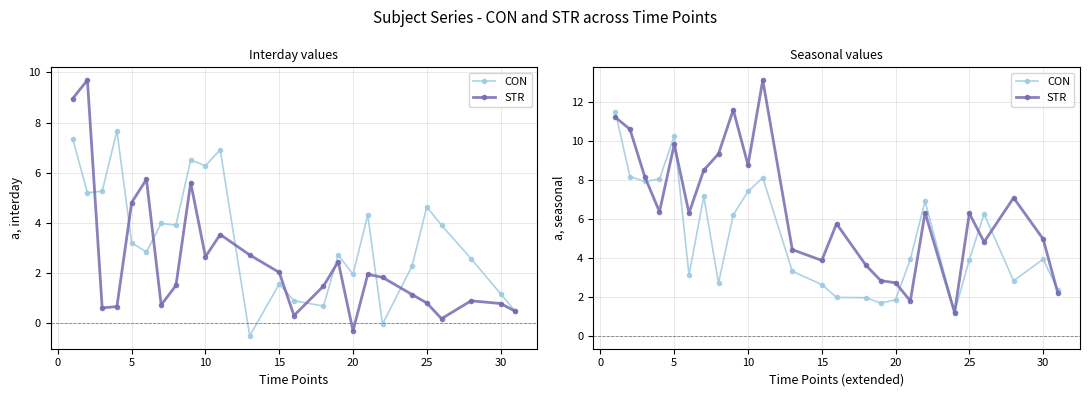

After their last crossing, which series has the higher values: STR or CON?

CON